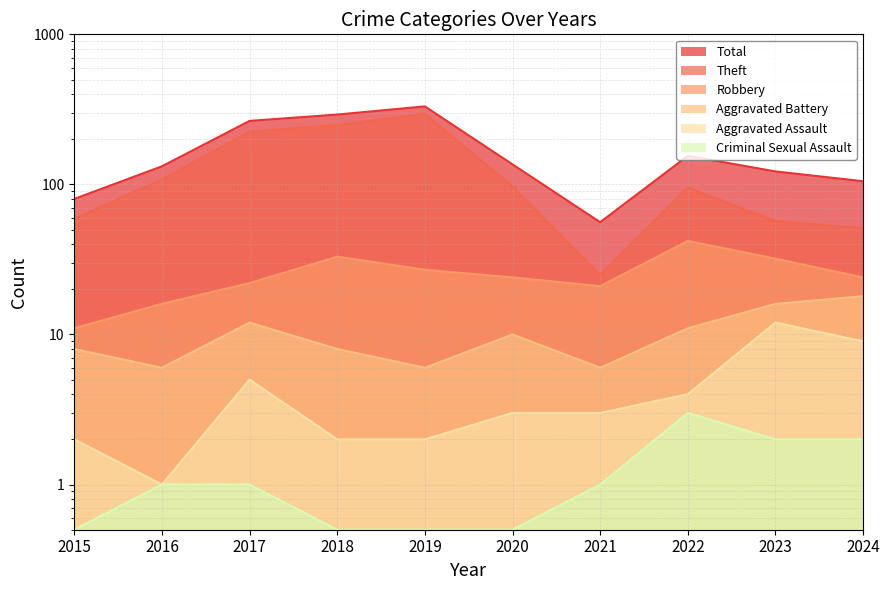

True or false: Robbery and Total cross at least once.

False